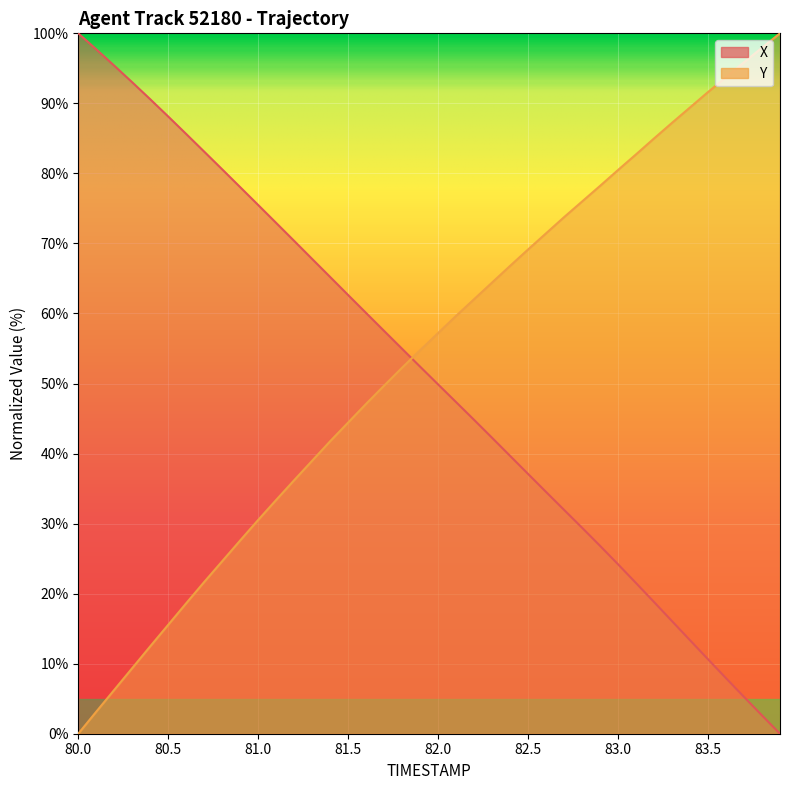

At which label does X reach its peak?

80.0